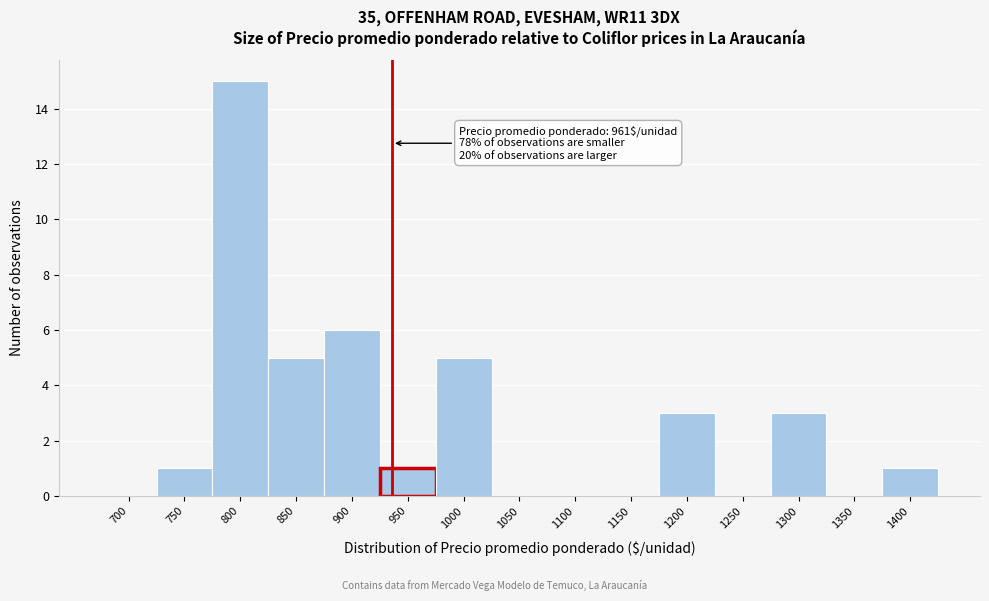

Reading left to right, list all the values displayed in this chart.

700=0	750=1	800=15	850=5	900=6	950=1	1000=5	1050=0	1100=0	1150=0	1200=3	1250=0	1300=3	1350=0	1400=1